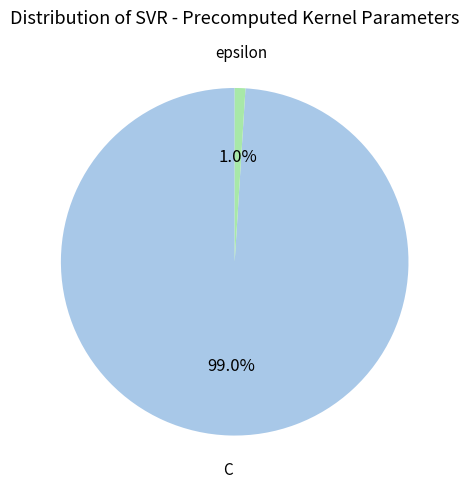

How many segments does this pie chart have?

2